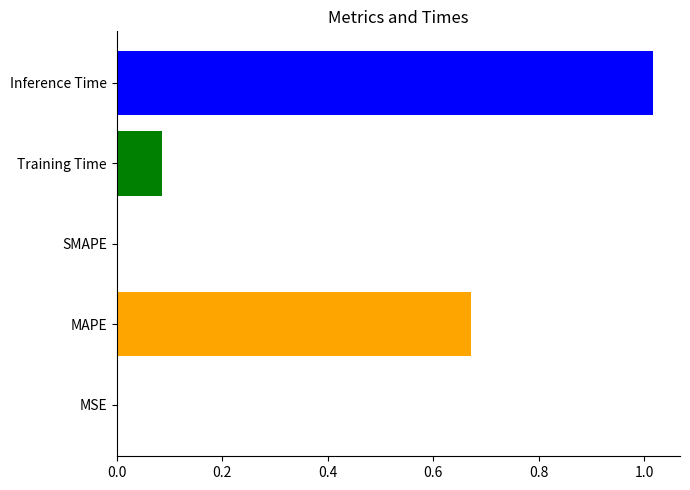

The value at Inference Time is 0.2. True or false?

False